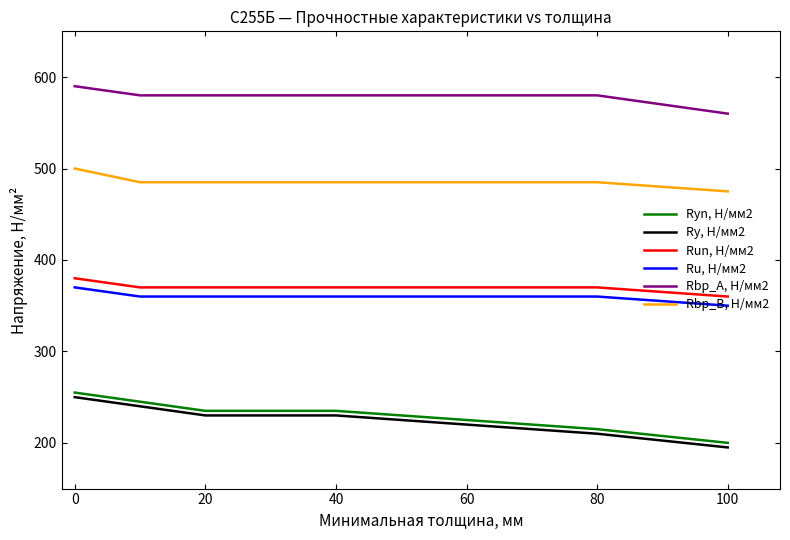

True or false: Ru, Н/мм2 and Ryn, Н/мм2 cross at least once.

False